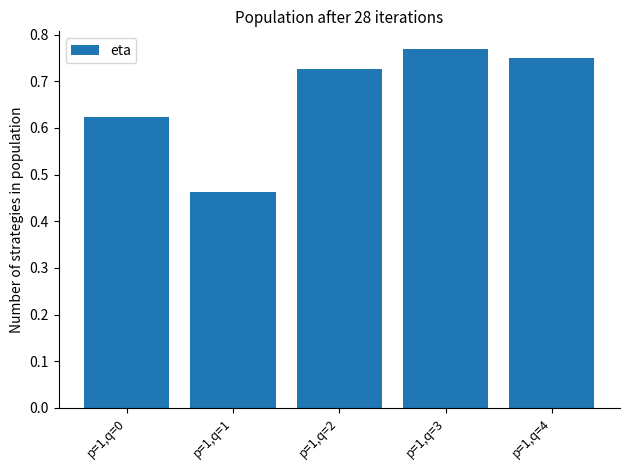

Rank the categories by value from lowest to highest.

p=1,q=1, p=1,q=0, p=1,q=2, p=1,q=4, p=1,q=3